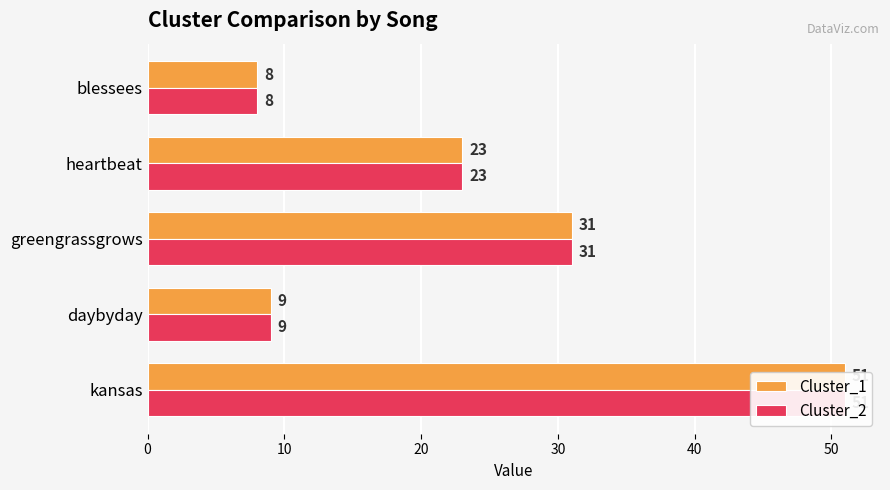

Does the chart contain any negative values?

No